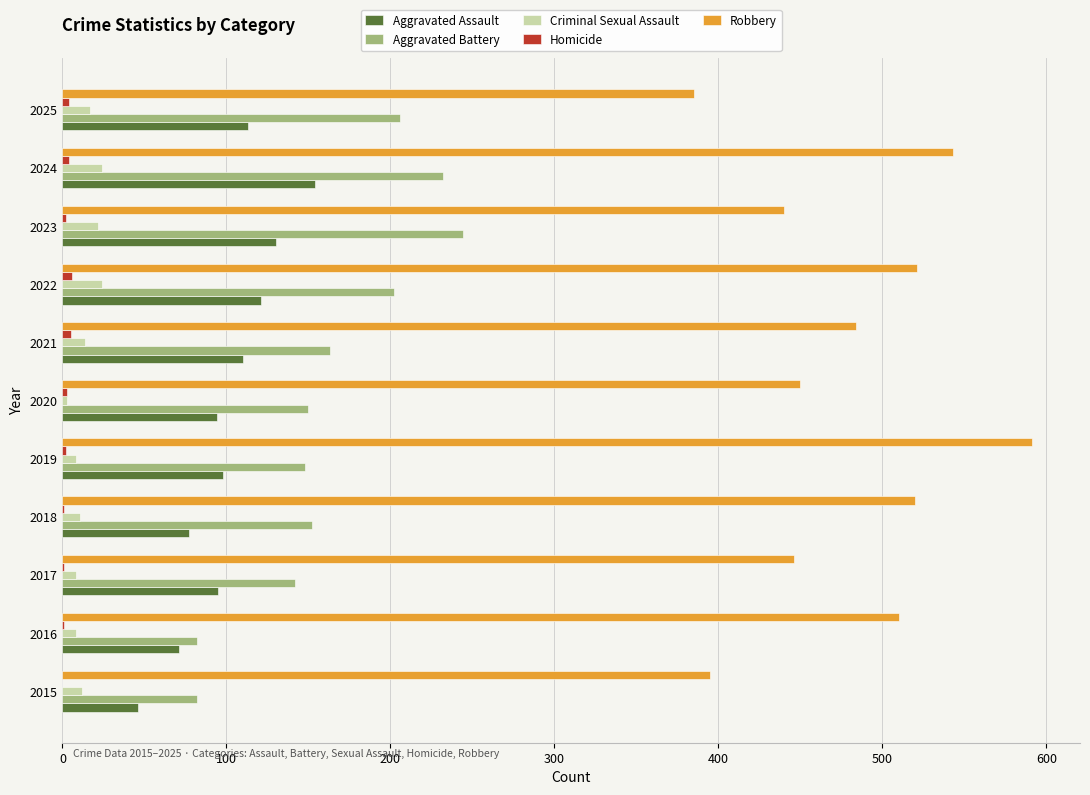

What is the sum of all Robbery values?

5285